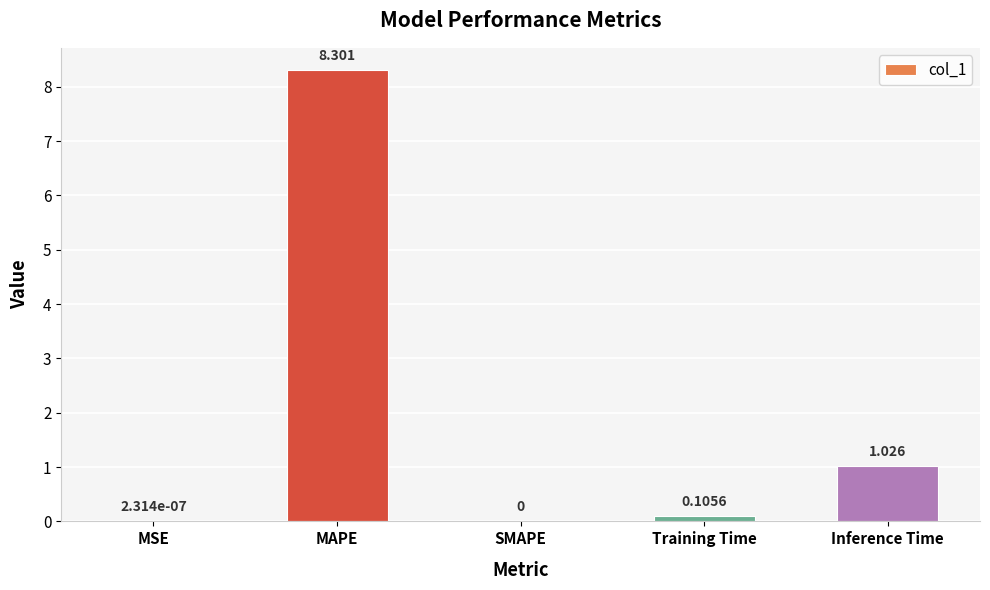

How many distinct data groups are displayed?

1